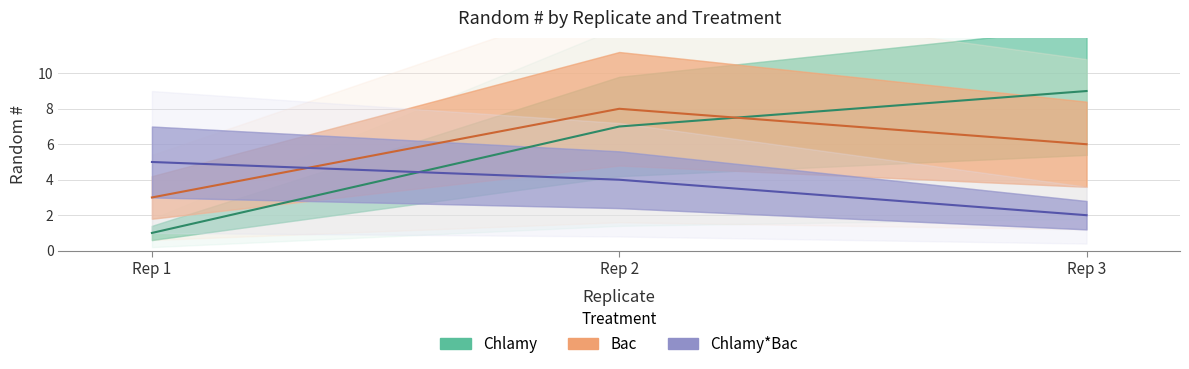

What is the sum of the Chlamy*Bac values at Rep 2 and Rep 3?

6